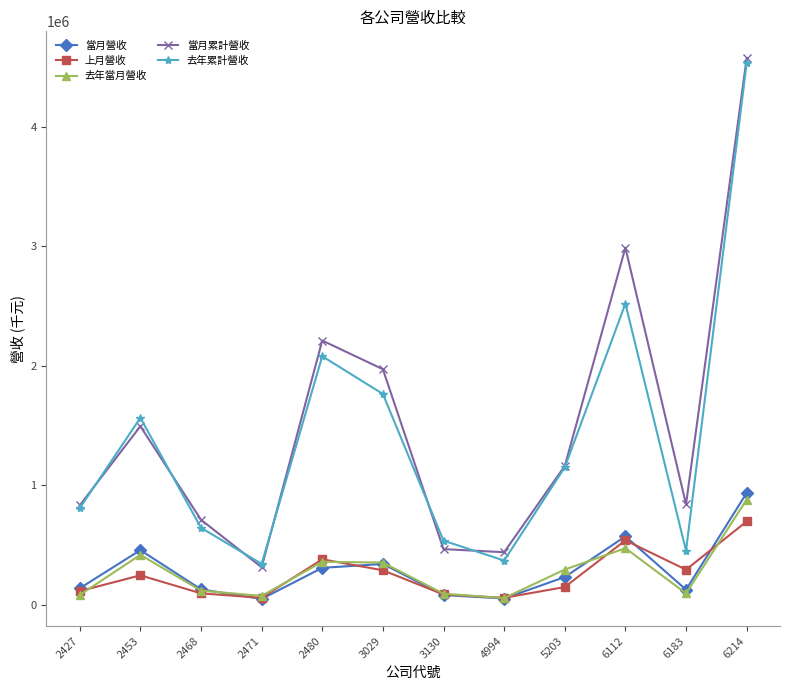

What is the difference between the maximum and second lowest values in the 上月營收 series?

638972